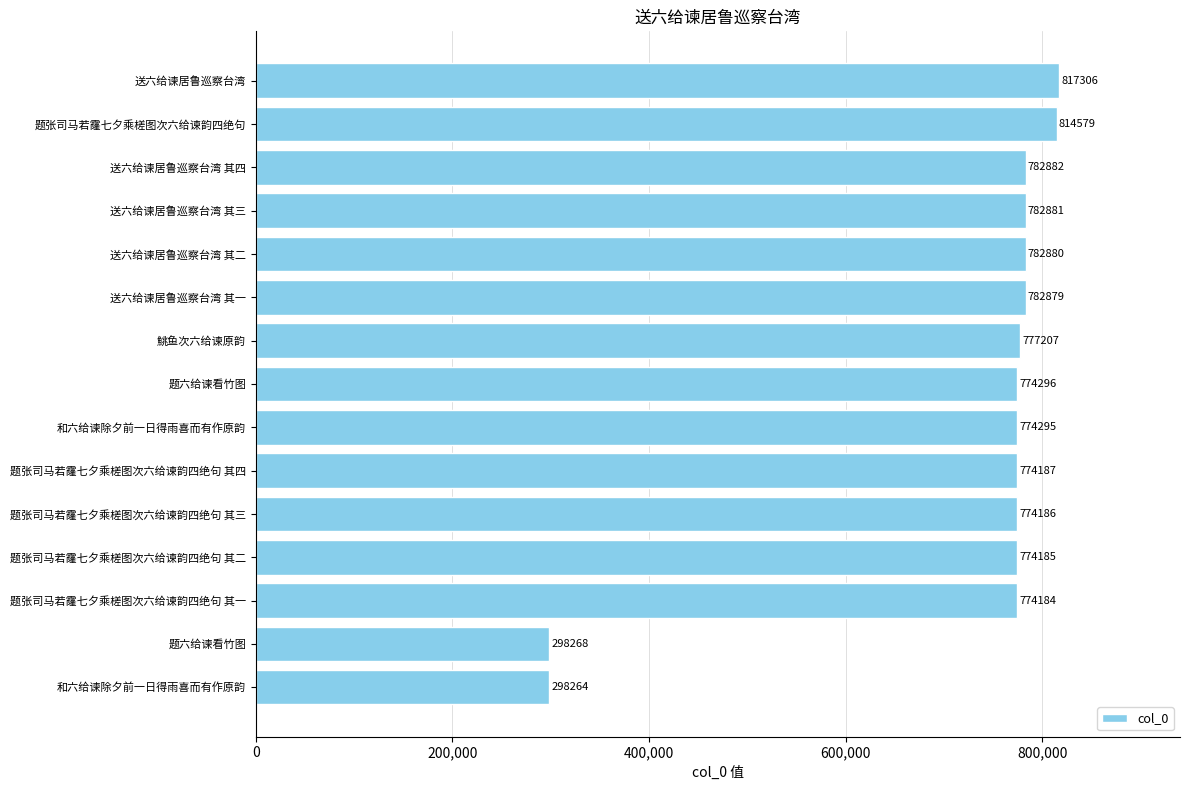

How many data points are less than 774296?

7